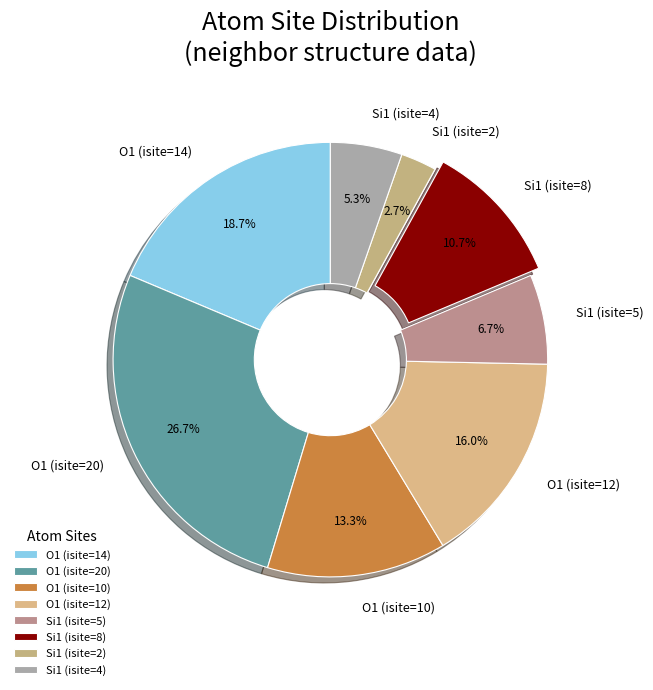

To the nearest percent, what is the difference between the largest and smallest slice percentages?

24%